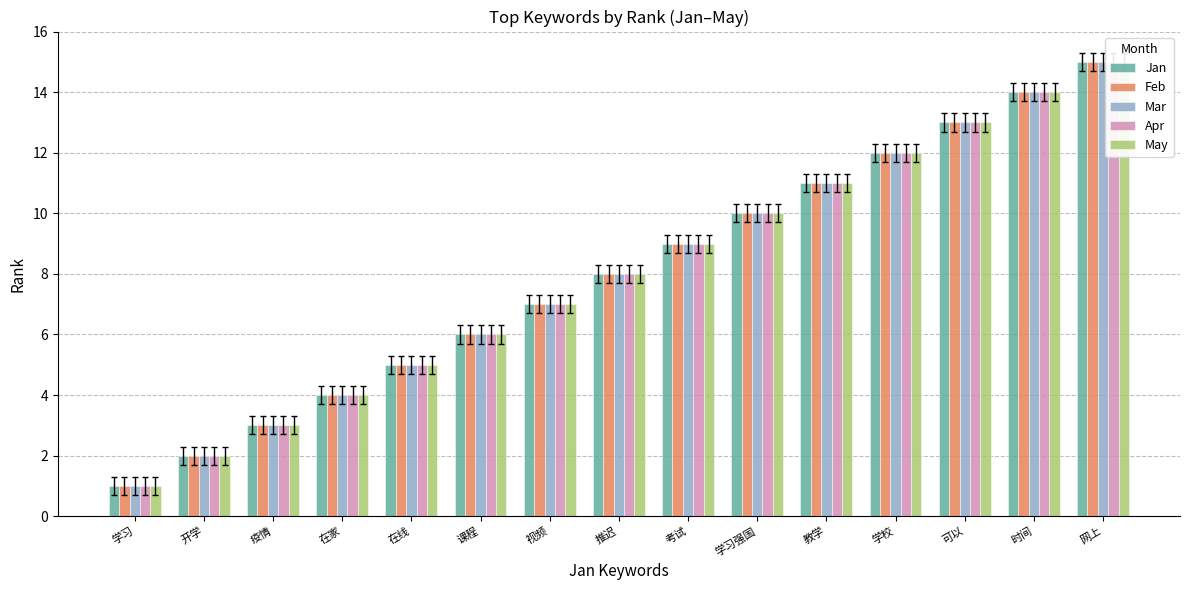

Reading right to left, extract all data points from this chart.

Jan: 15	14	13	12	11	10	9	8	7	6	5	4	3	2	1
Feb: 15	14	13	12	11	10	9	8	7	6	5	4	3	2	1
Mar: 15	14	13	12	11	10	9	8	7	6	5	4	3	2	1
Apr: 15	14	13	12	11	10	9	8	7	6	5	4	3	2	1
May: 15	14	13	12	11	10	9	8	7	6	5	4	3	2	1